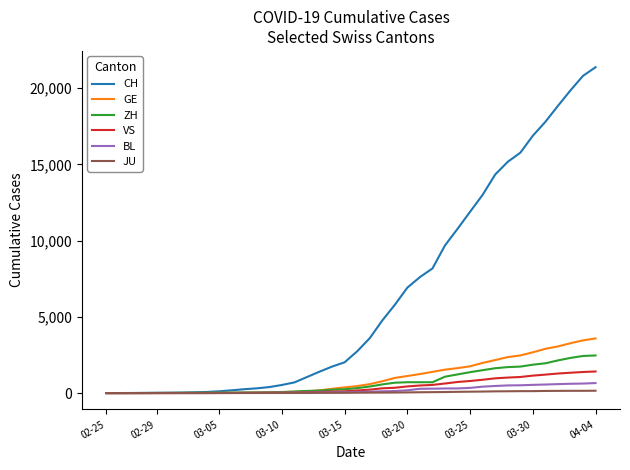

Which series has the largest range (max minus min)?

CH